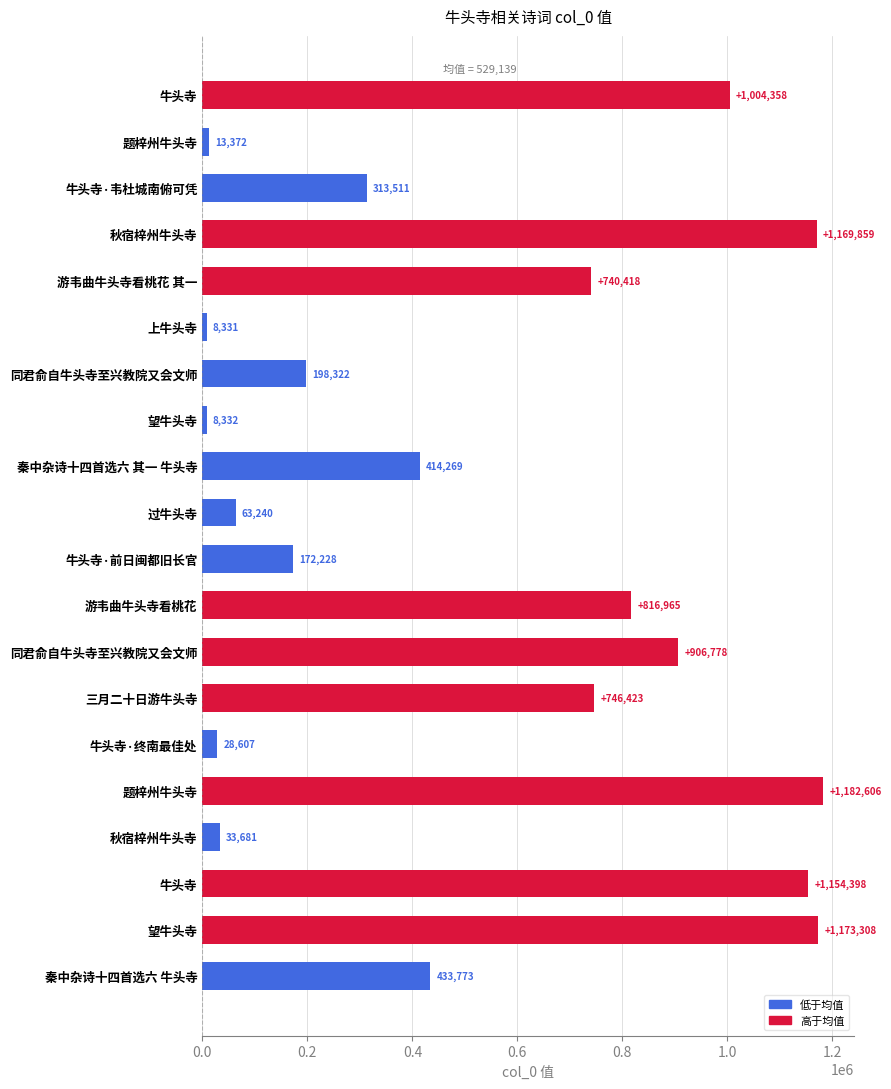

How many data points are less than 433773?

10